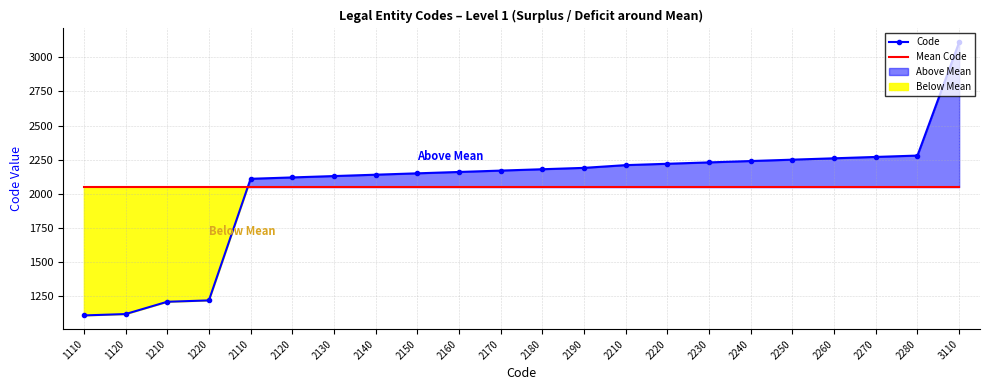

What is the highest value of the Mean Code series?

2049.1